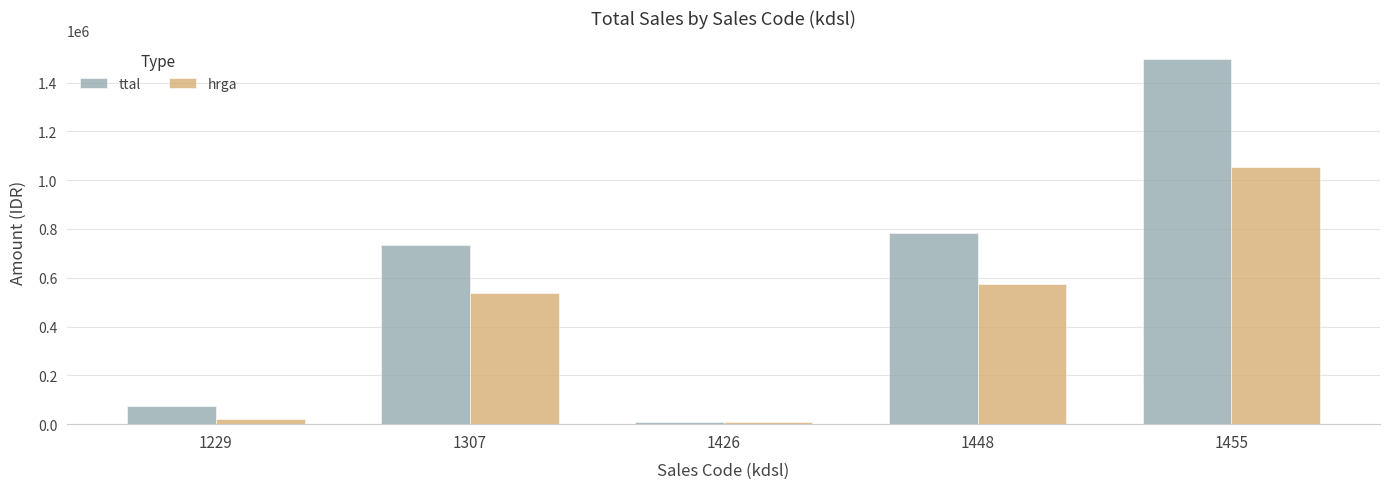

At how many categories does at least one series exceed 155079?

3